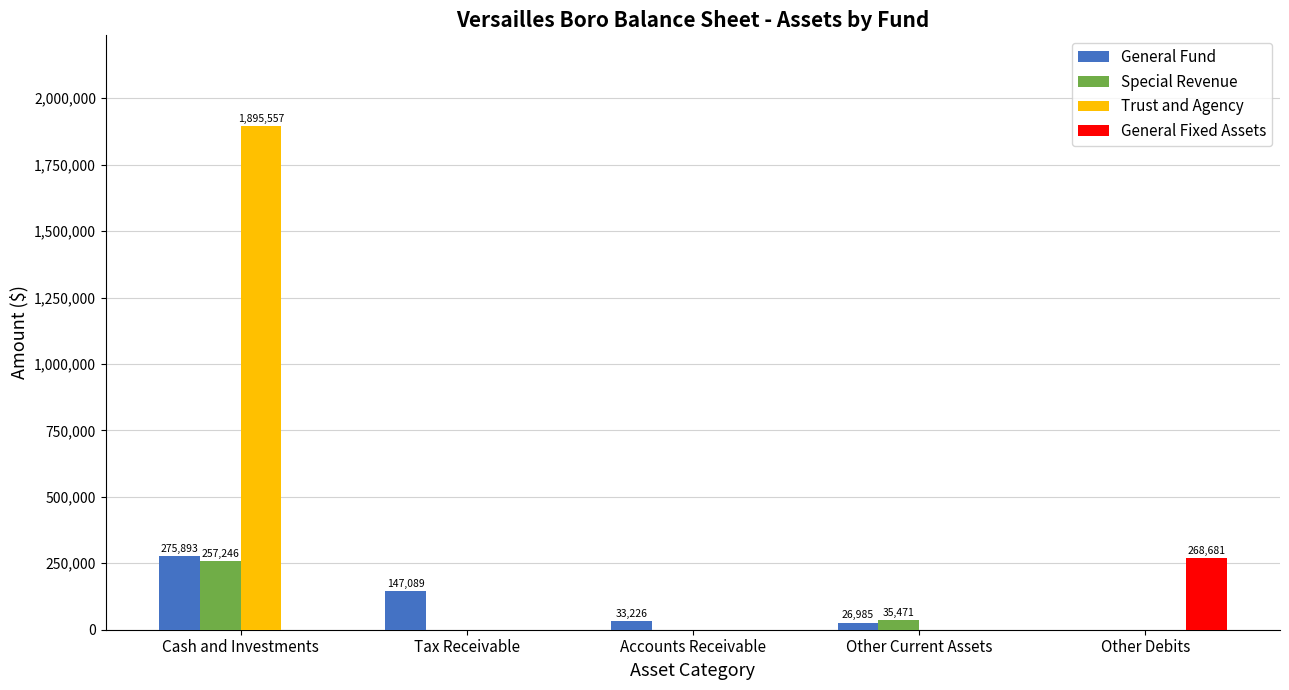

Is it true that General Fund equals 0 at Other Debits?

True